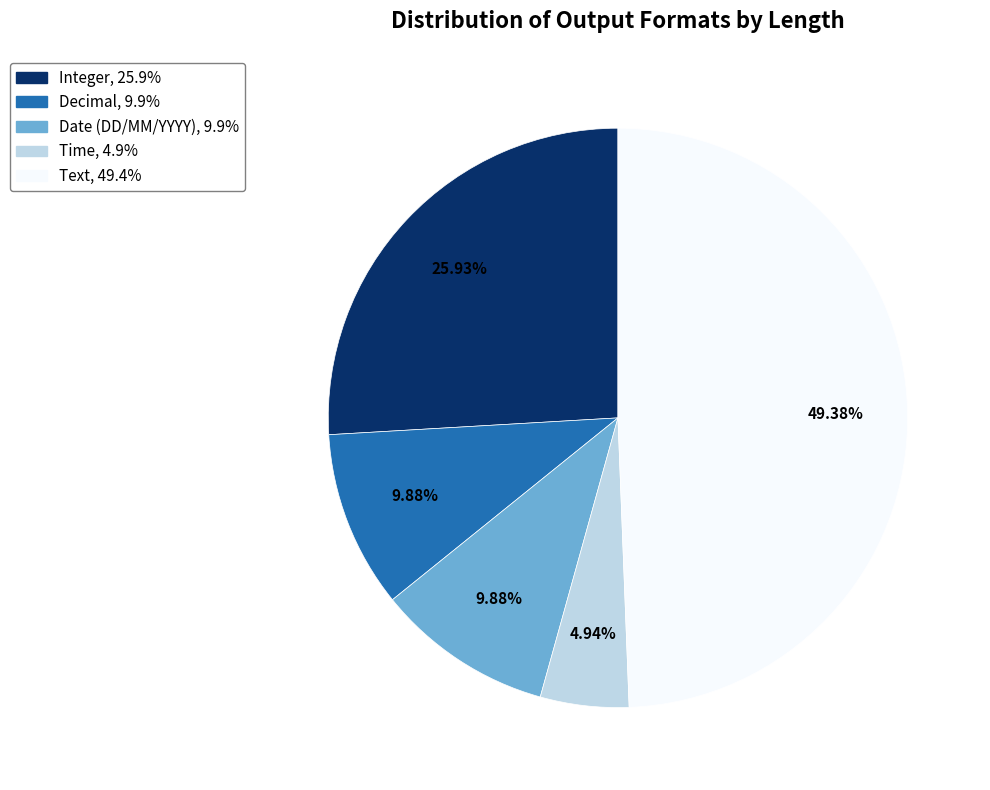

What percentage is NOT represented by Text?

50.6%